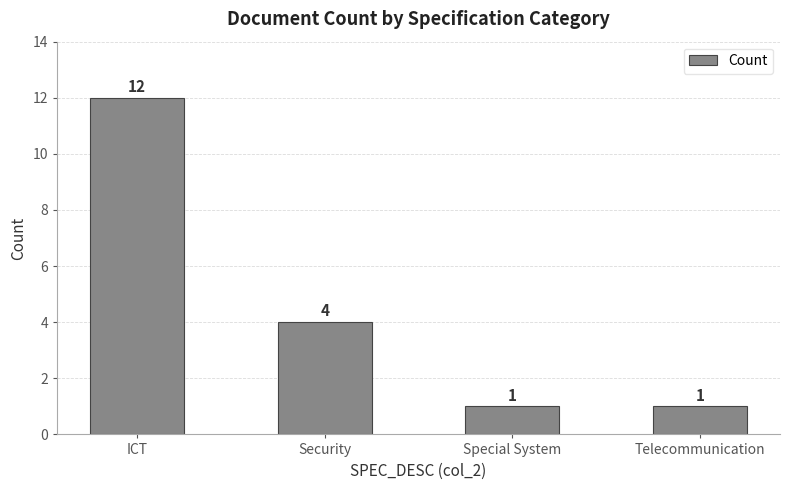

What is the difference between the second highest and minimum values?

3